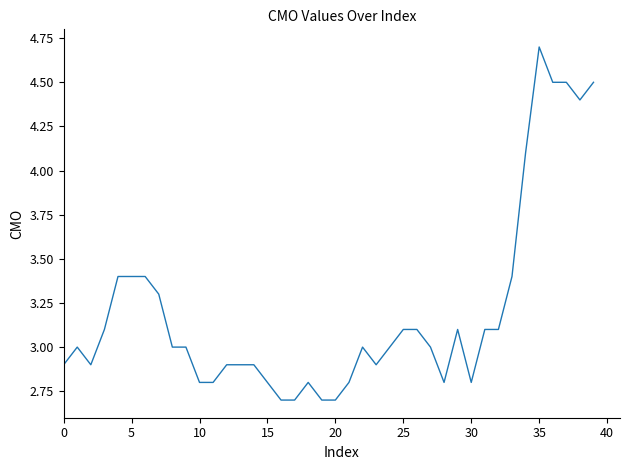

What is the minimum value shown in the chart?

2.7